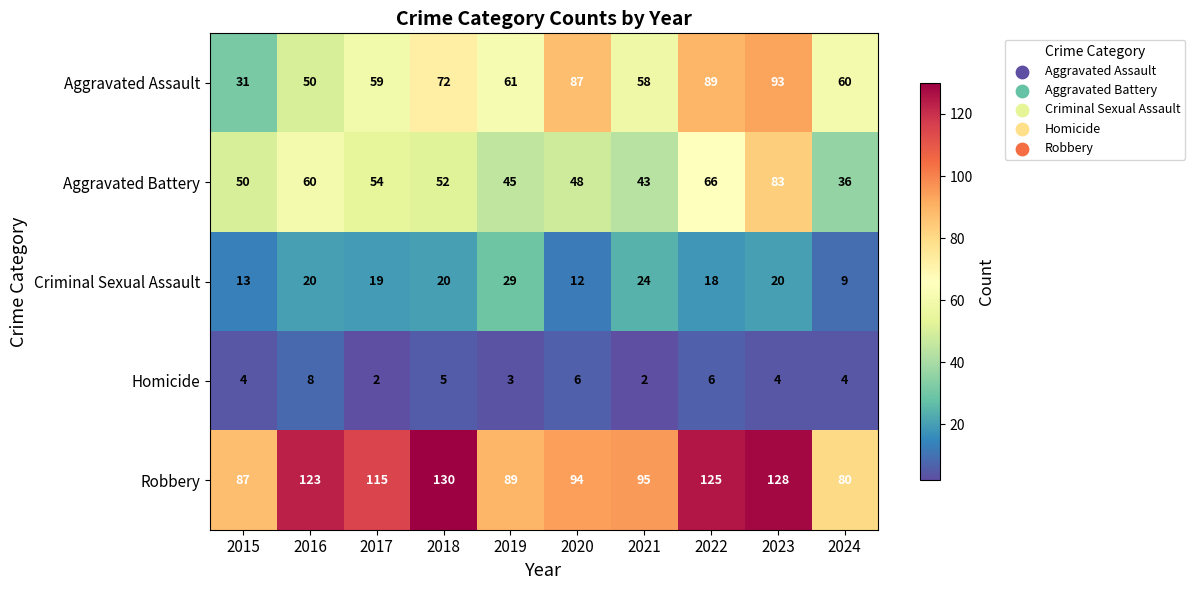

Between 2022 and 2023, which series saw the biggest shift?

Aggravated Battery